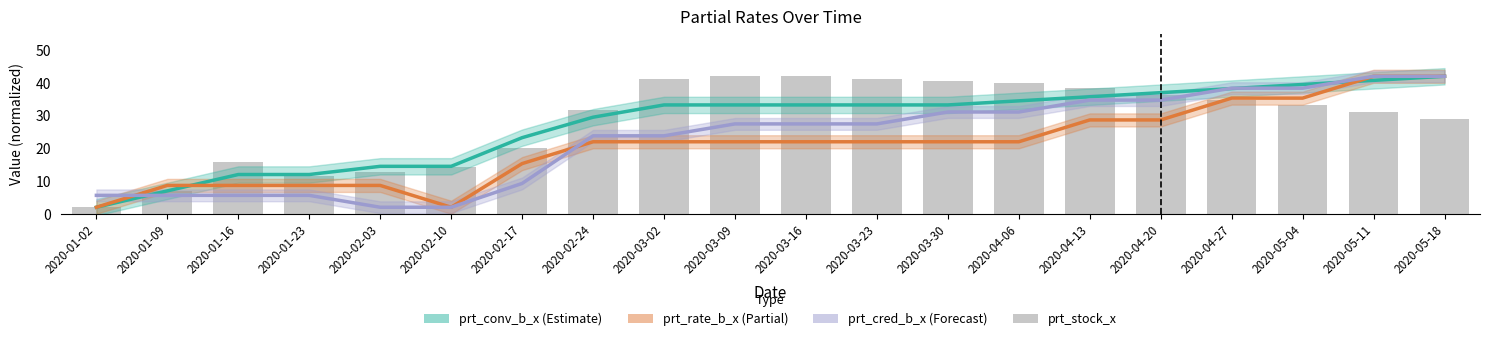

What is the difference between the highest and lowest values at 2020-04-27?

3.6